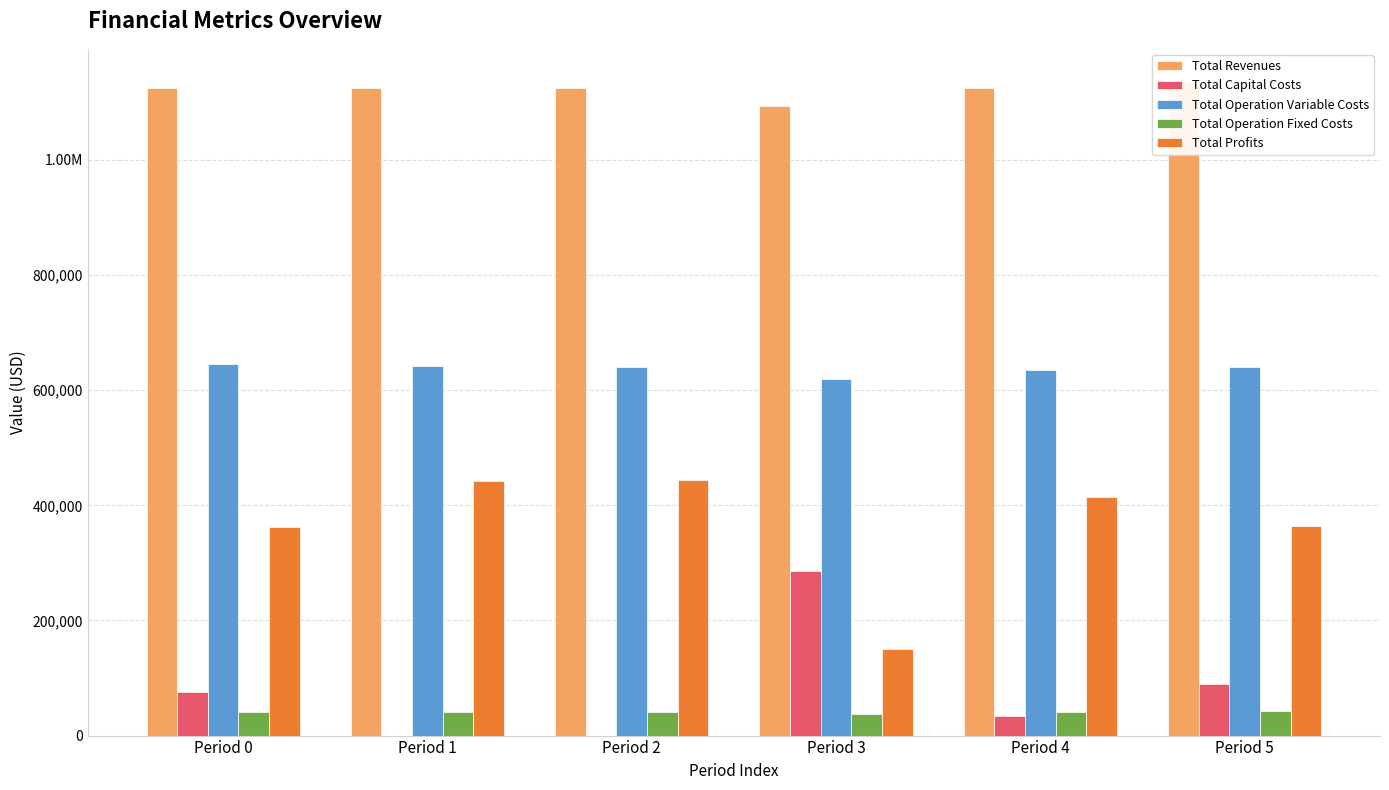

The value of Total Operation Variable Costs at Period 0 is 168625.6. True or false?

False